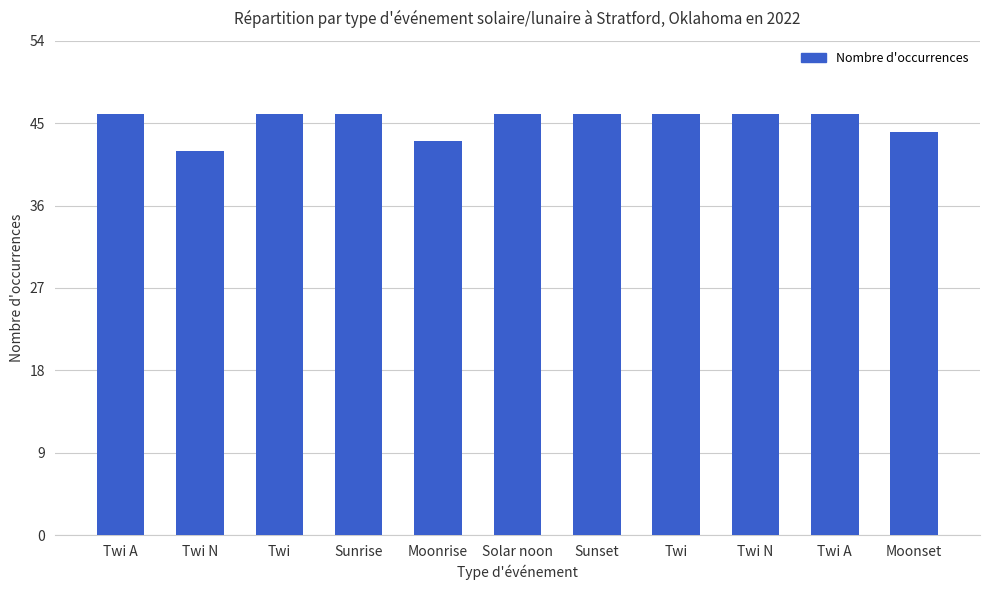

How many bars are there in total?

11